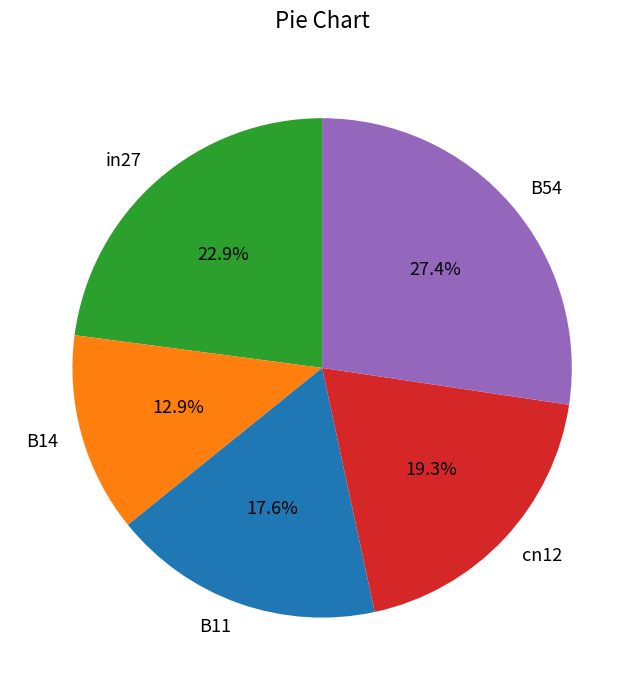

True or false: B11 accounts for 18% of the total.

True